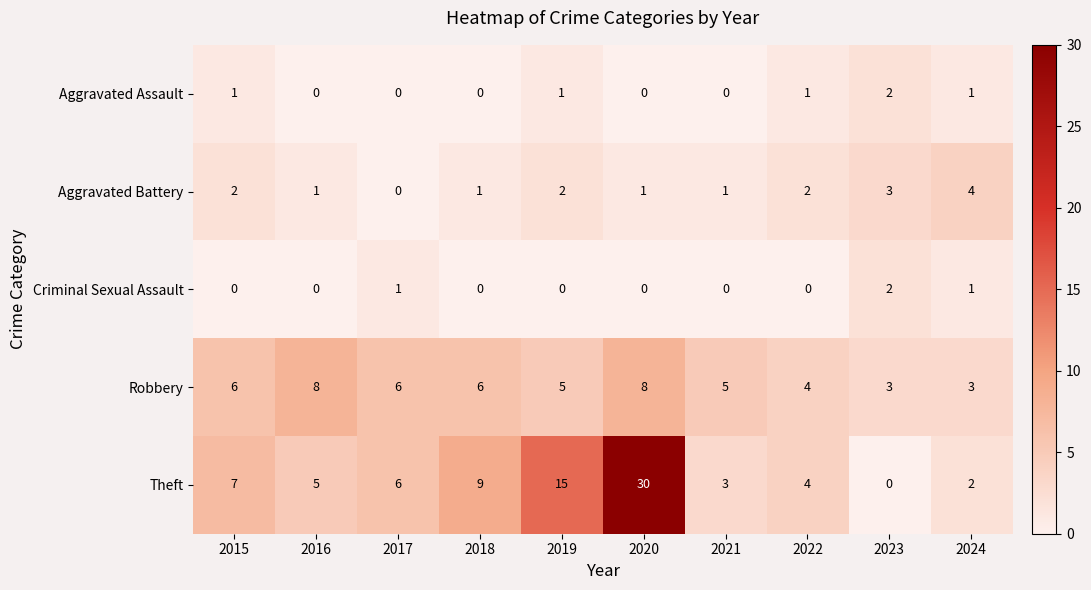

Which category has the highest value in the Criminal Sexual Assault series?

2023